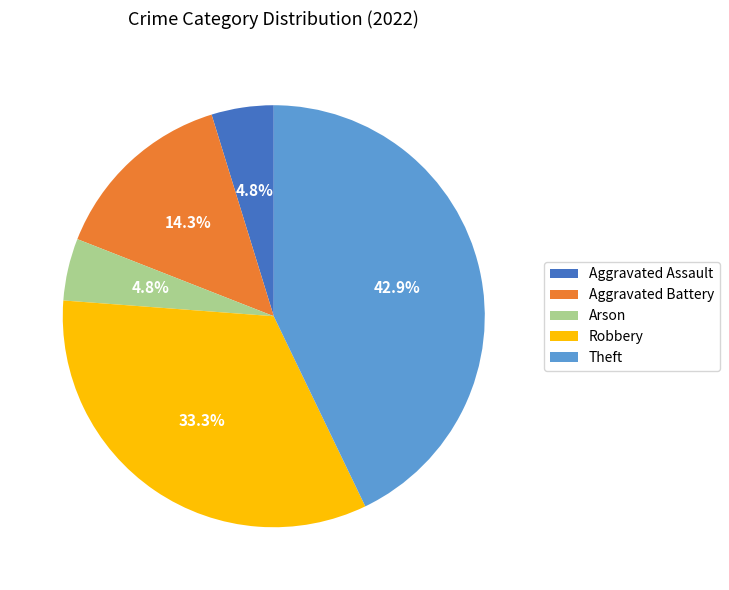

Does Robbery represent more than half of the total?

No